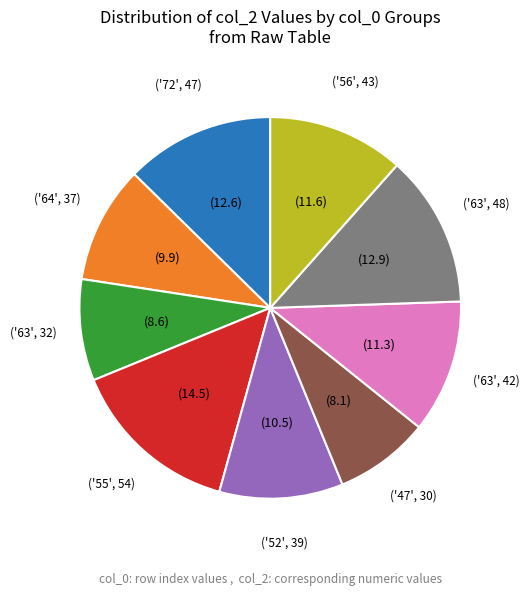

Is there a majority slice in this chart?

No